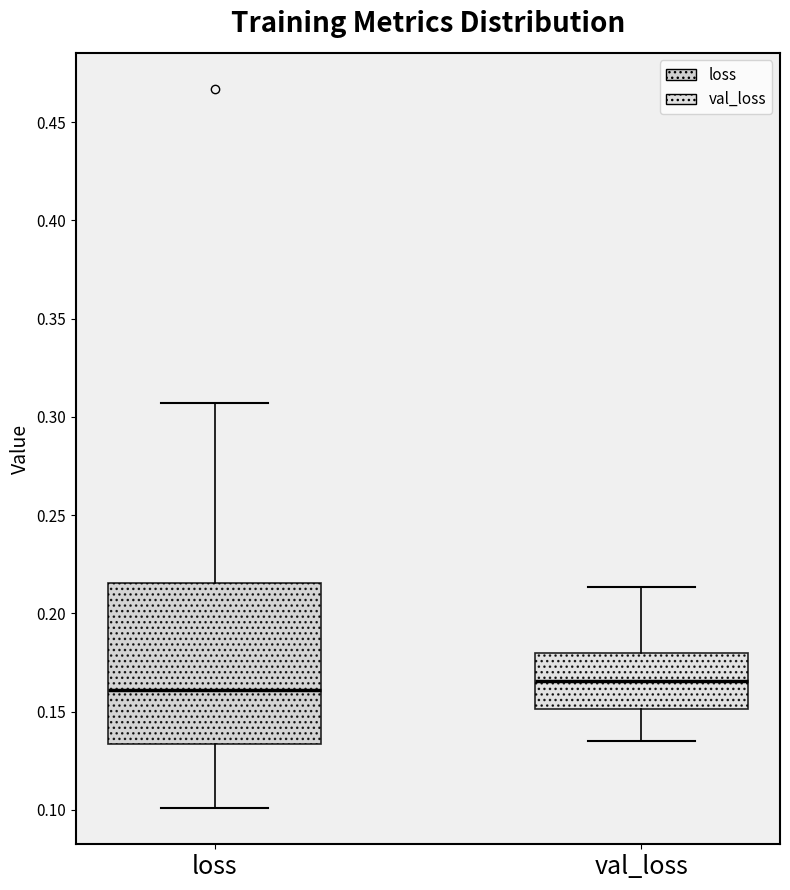

Where does the upper whisker of the box for loss end on the y-axis? The values are not printed on the chart, so give them approximately, as read against the axis.

0.305